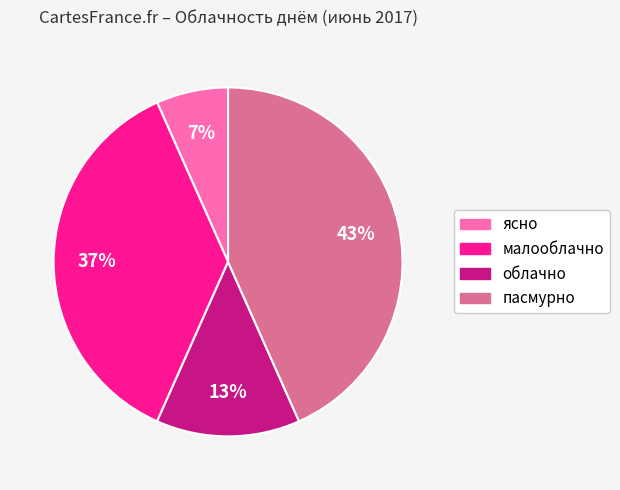

How many segments does this pie chart have?

4